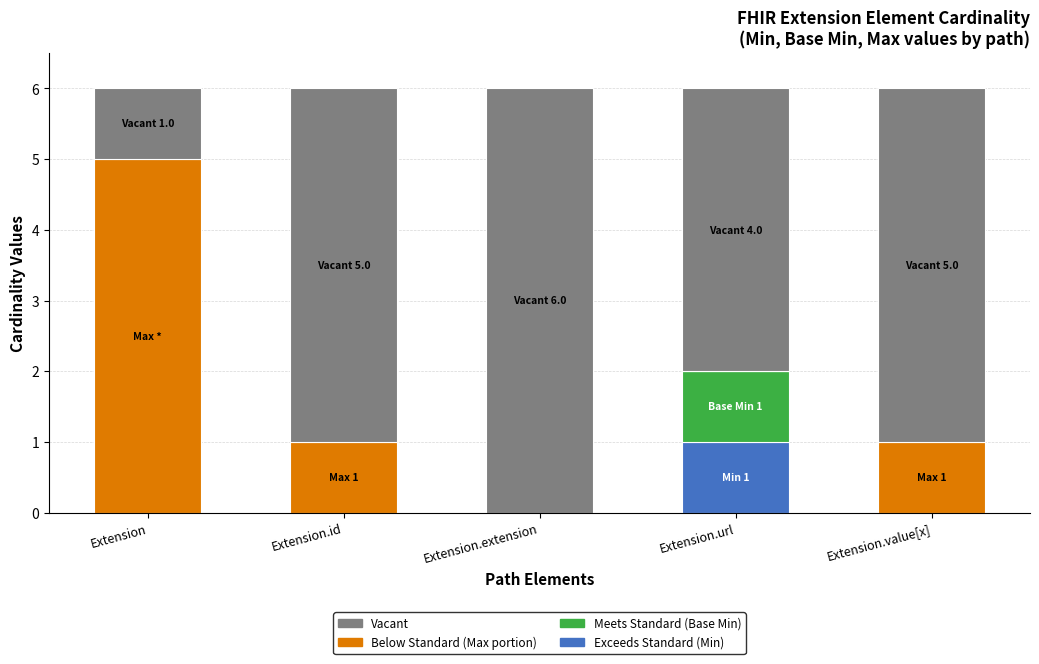

What is the total value across all series at Extension.id?

6